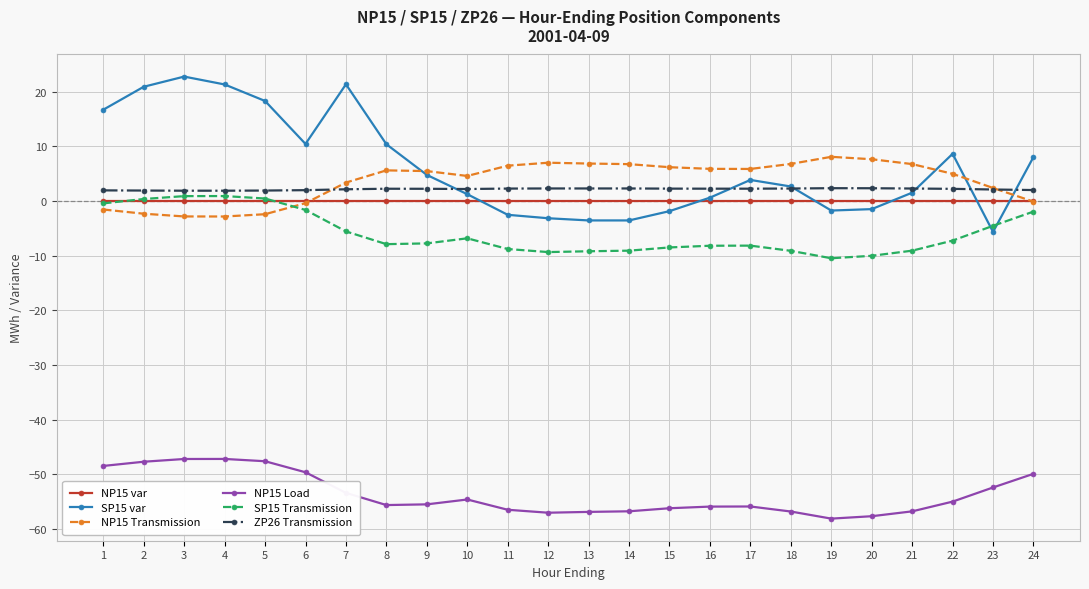

Is the value of SP15 var at 24 greater than the value of NP15 Load at 2?

Yes